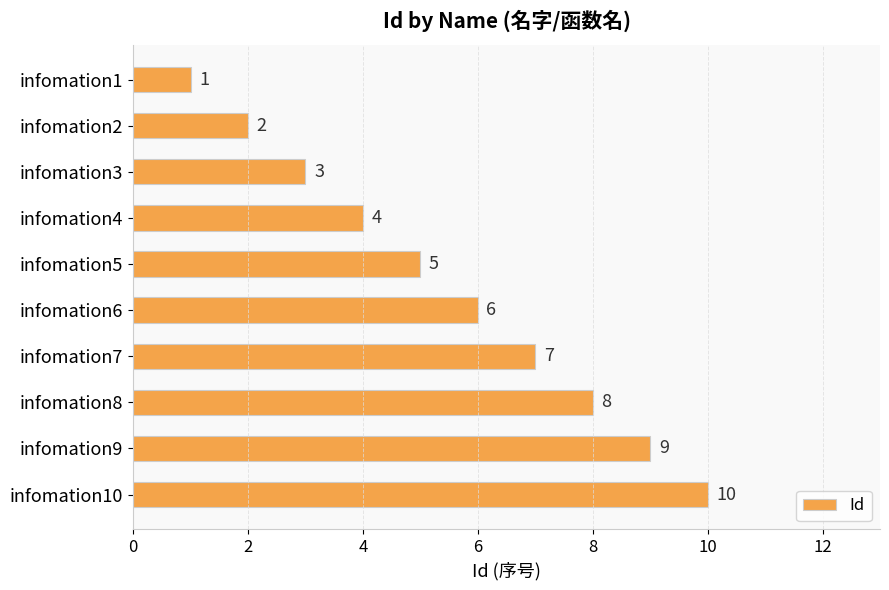

What is the value of the 5th bar from the top?

5